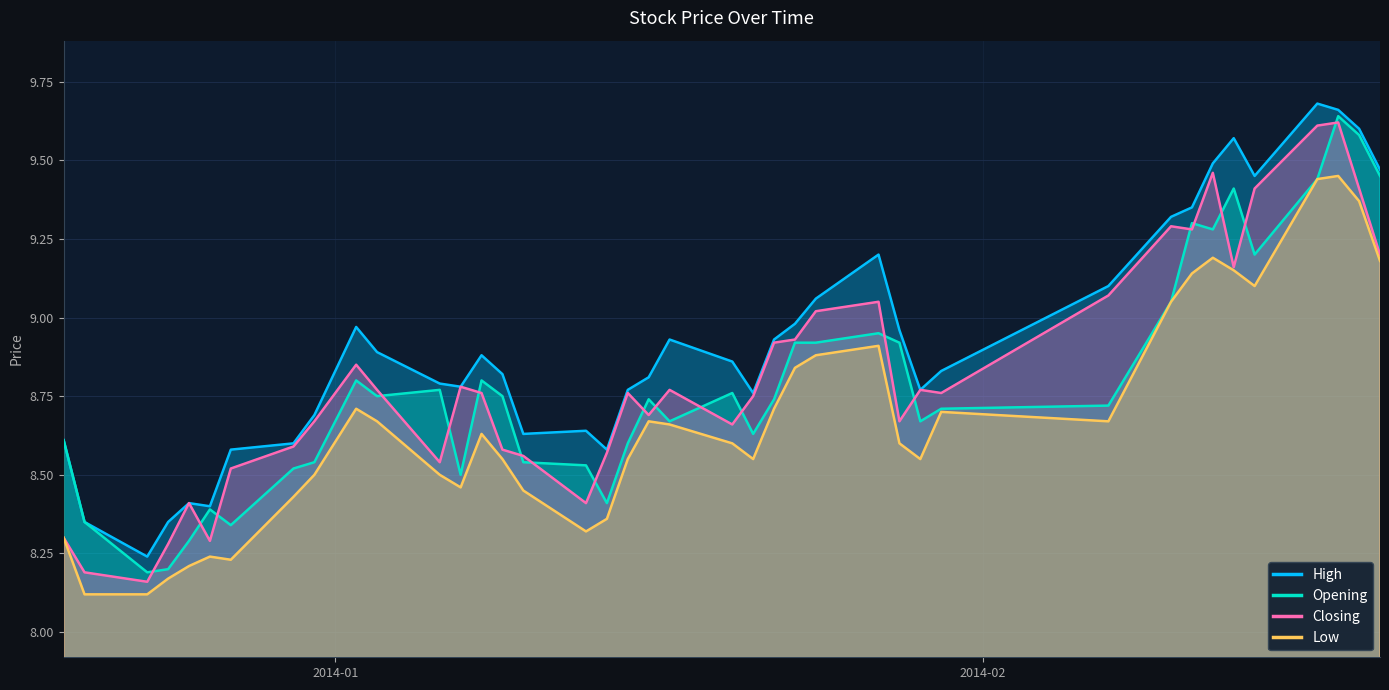

What is the value of the Opening point at the 23rd from the left?

8.6